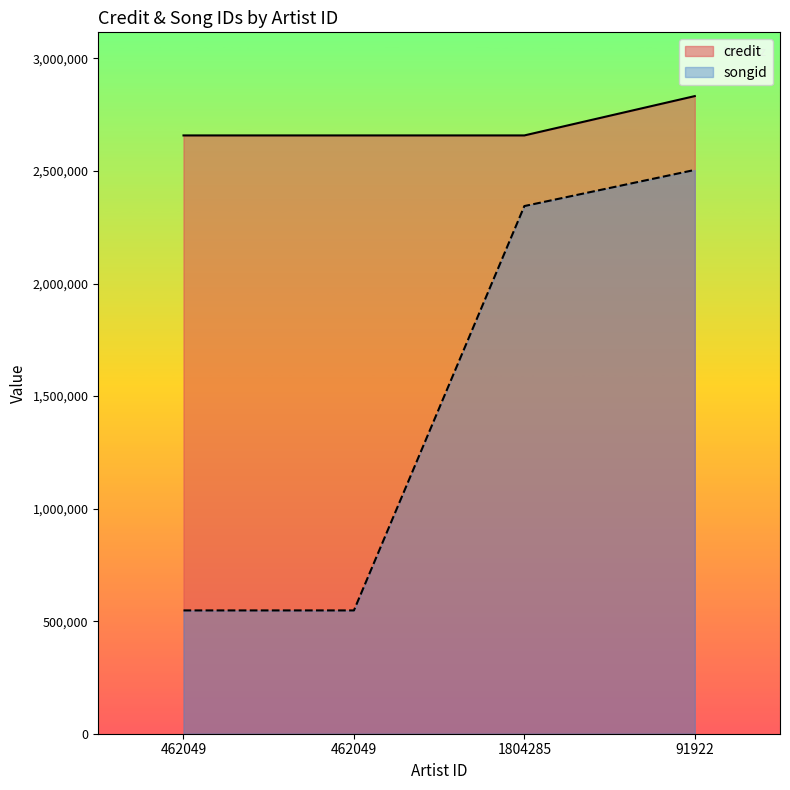

Rank the series at 462049 from lowest to highest value.

songid, credit